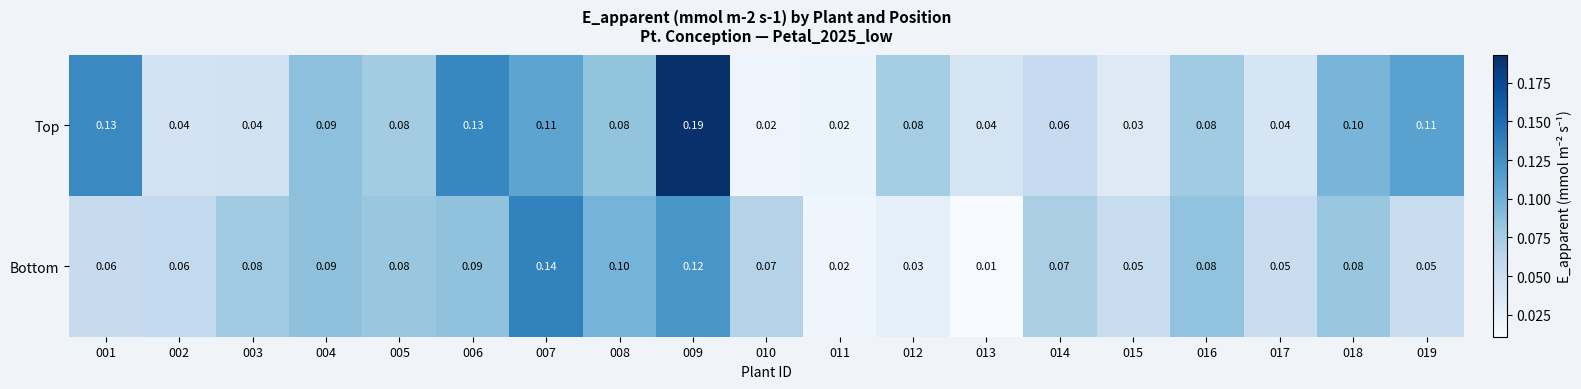

How many distinct data groups are displayed?

2